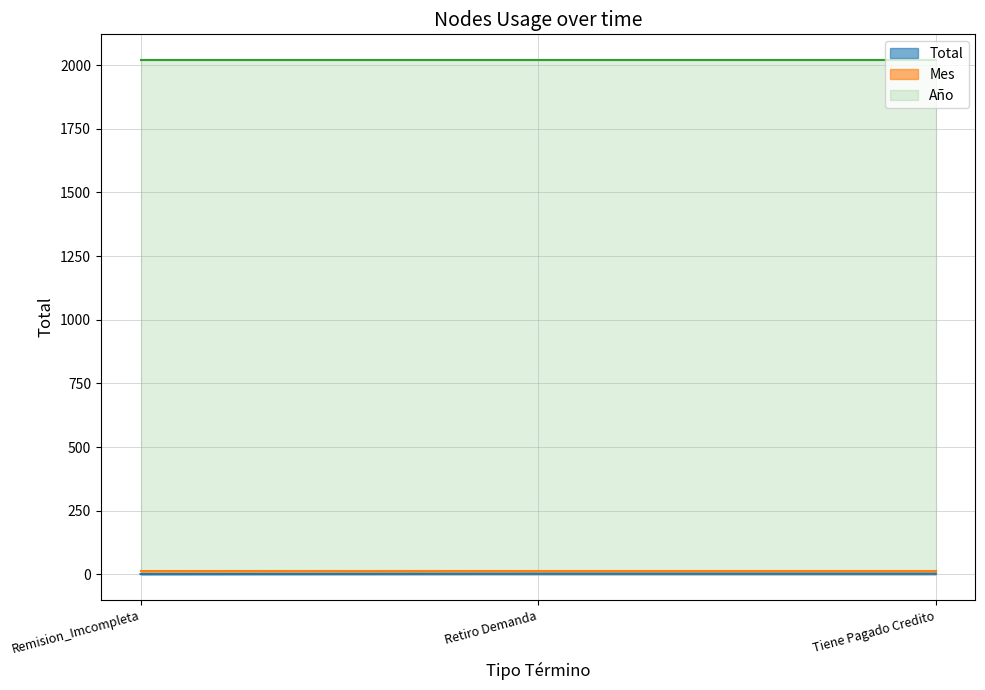

Reading right to left, extract all data points from this chart.

Año: 2020	2020	2020
Mes: 11	11	11
Total: 2	2	1